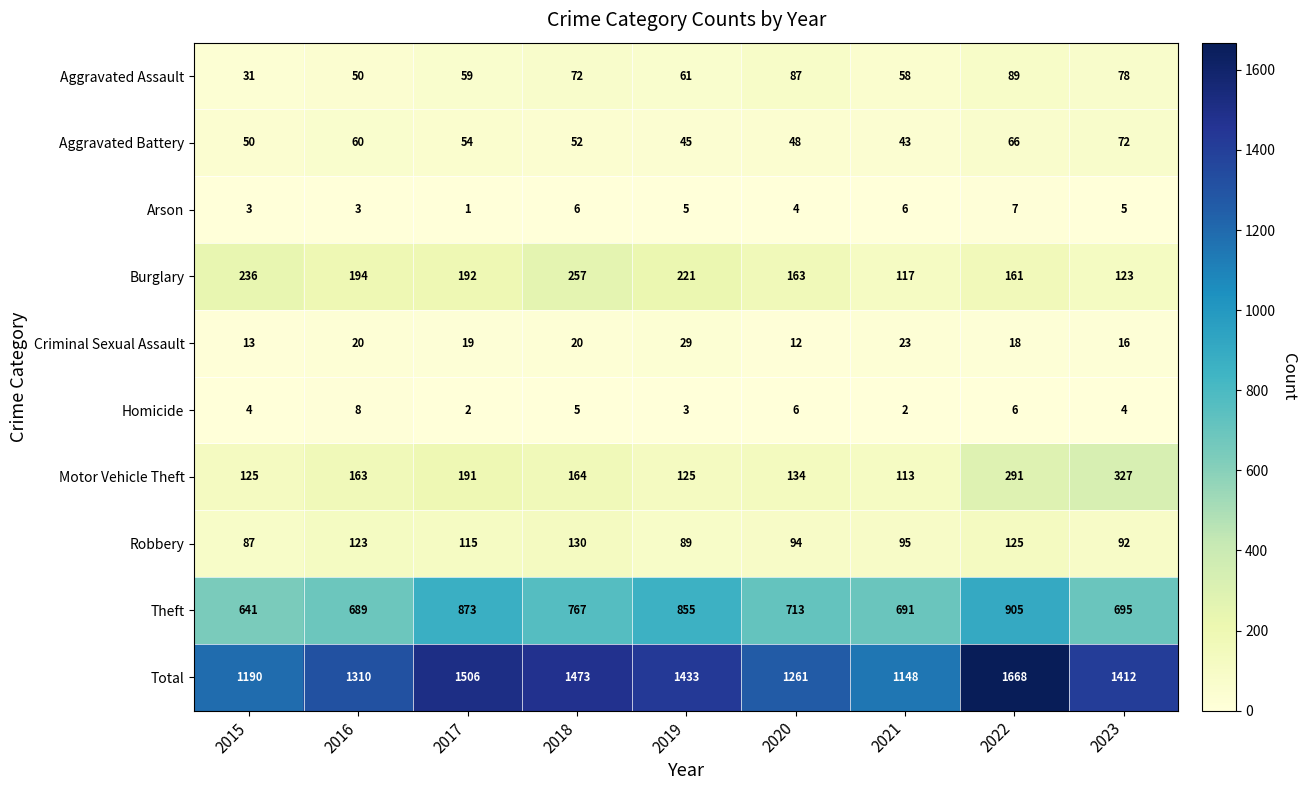

At 2018, list the series in order from smallest to largest.

Homicide, Arson, Criminal Sexual Assault, Aggravated Battery, Aggravated Assault, Robbery, Motor Vehicle Theft, Burglary, Theft, Total